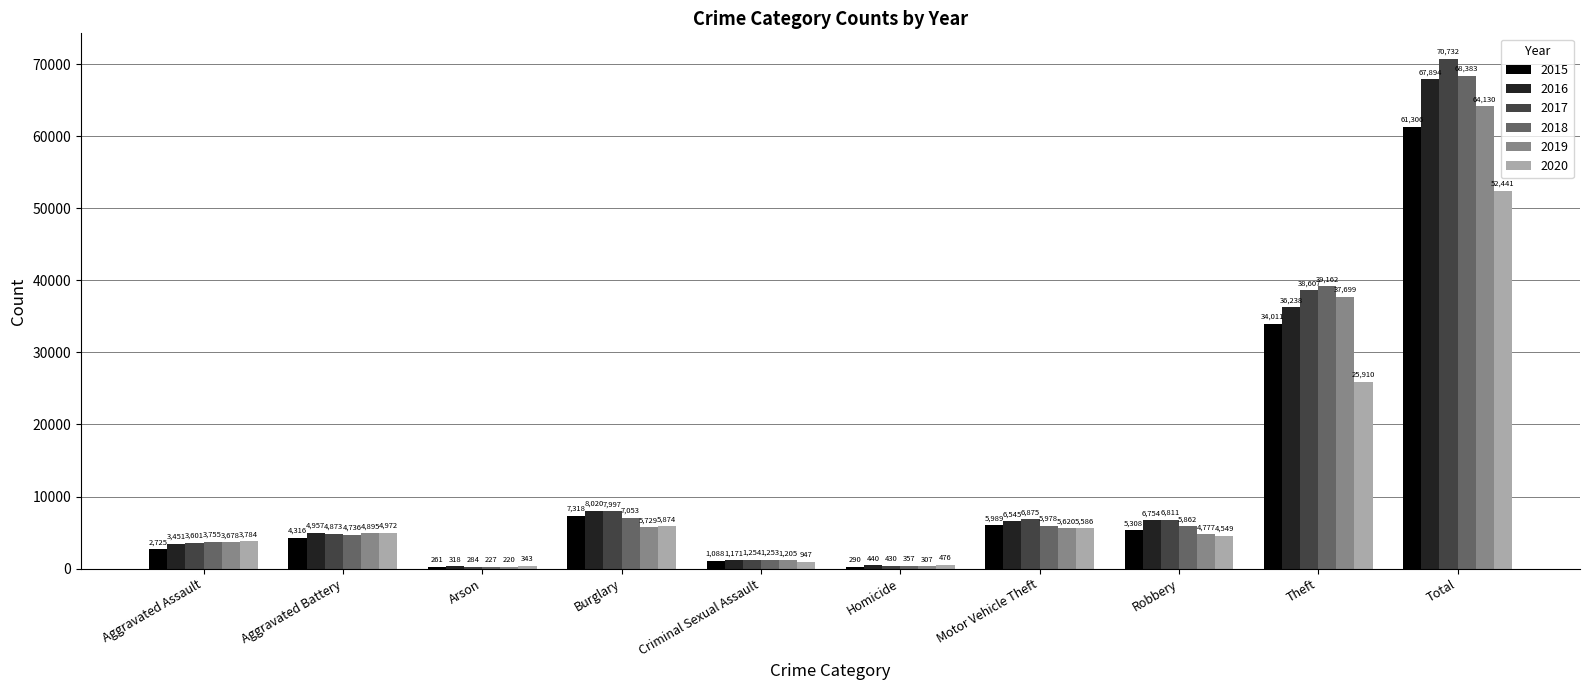

At which label is 2020 closest to 26392?

Theft